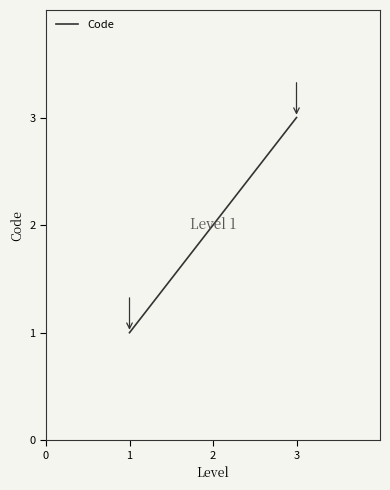

Reading left to right, extract all data points from this chart.

1	2	3